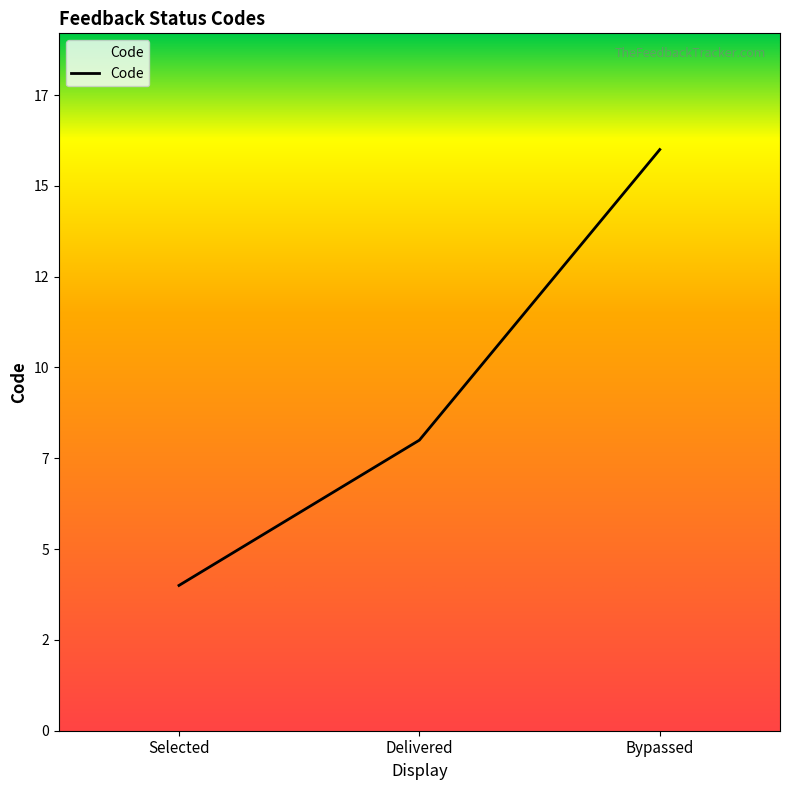

What is the maximum value shown in the chart?

16